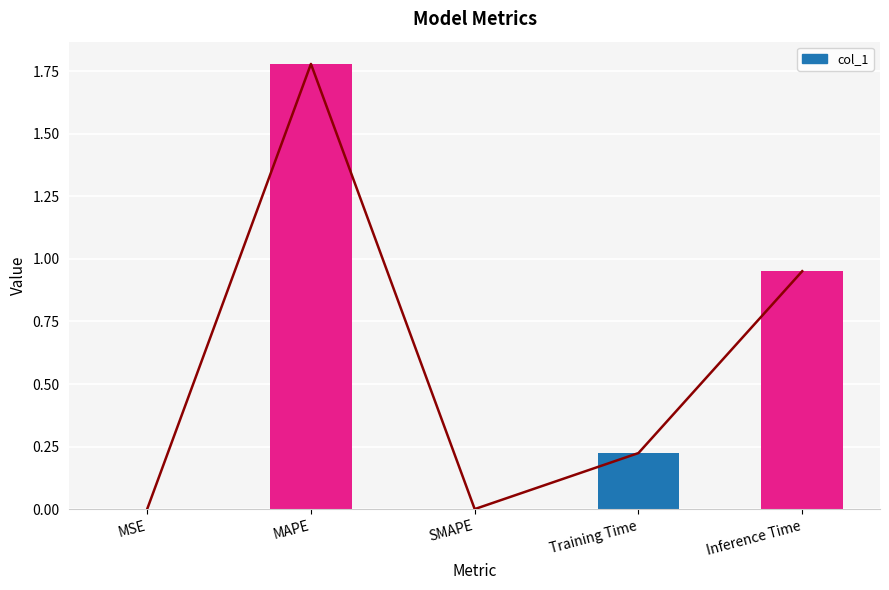

What is the difference between the maximum and second lowest values?

1.8